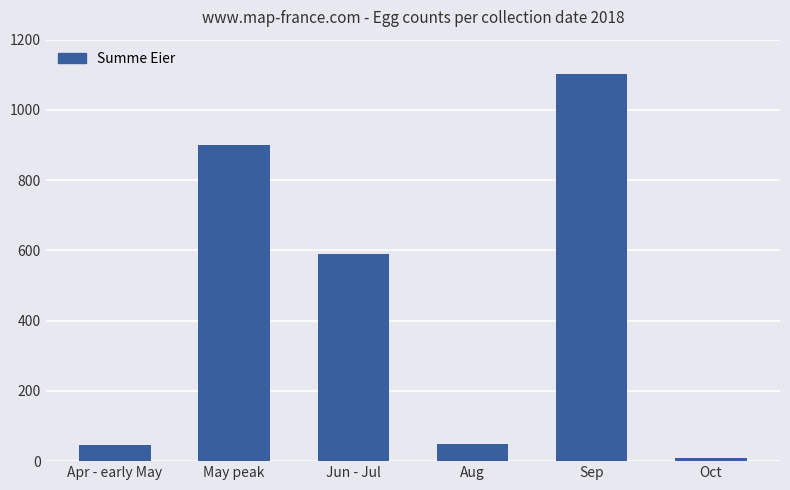

What is the difference between the values at Sep and Aug?

1054